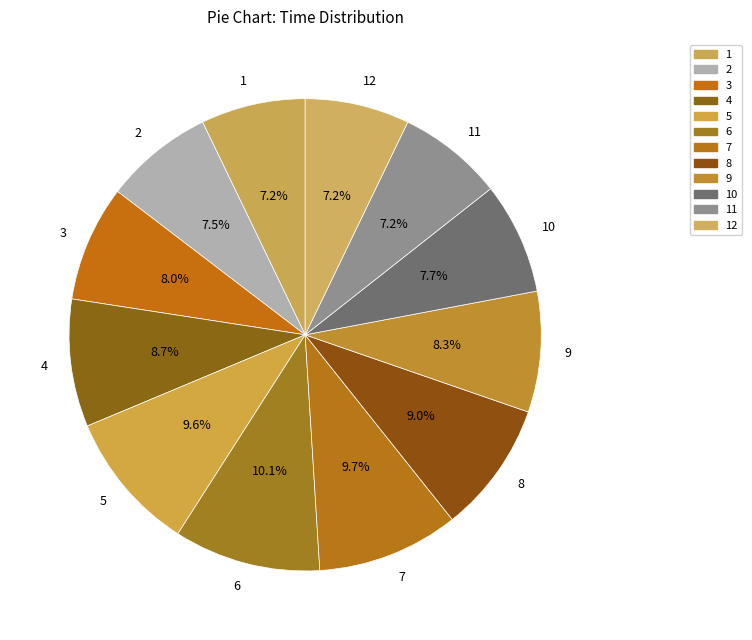

Is there any slice that represents more than half of the pie?

No